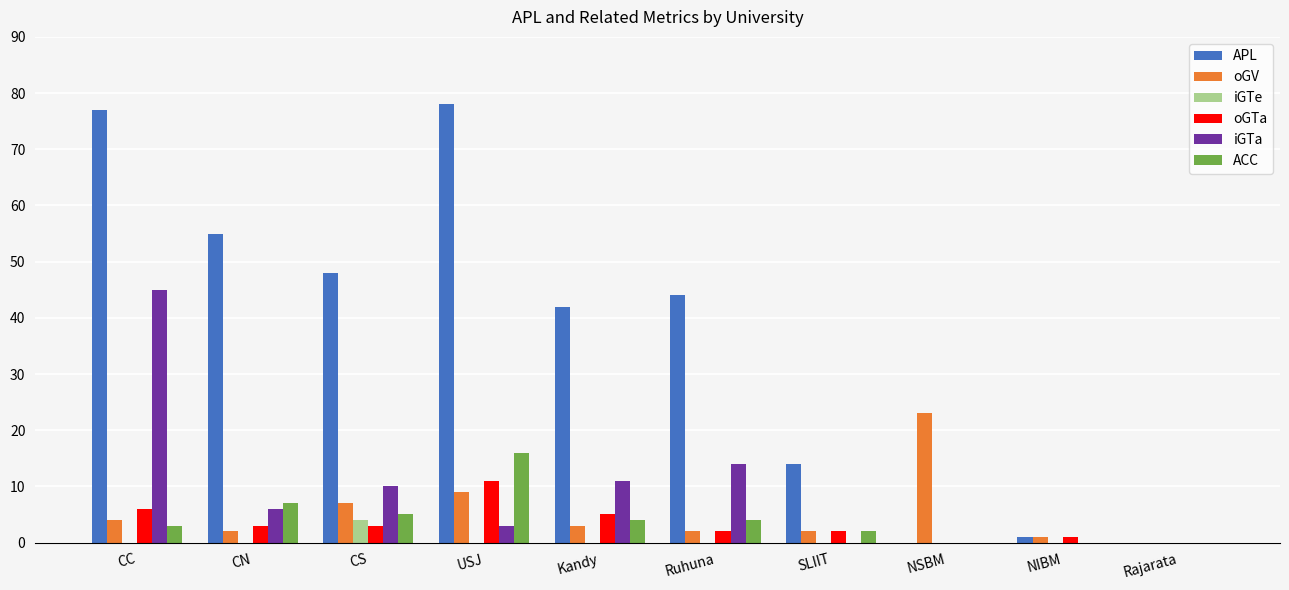

What is the total value across all series at CN?

73